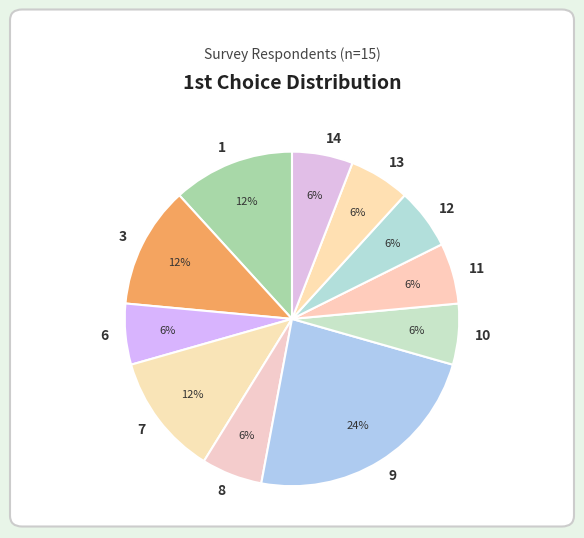

Is the sum of 10 and 3 greater than half?

No